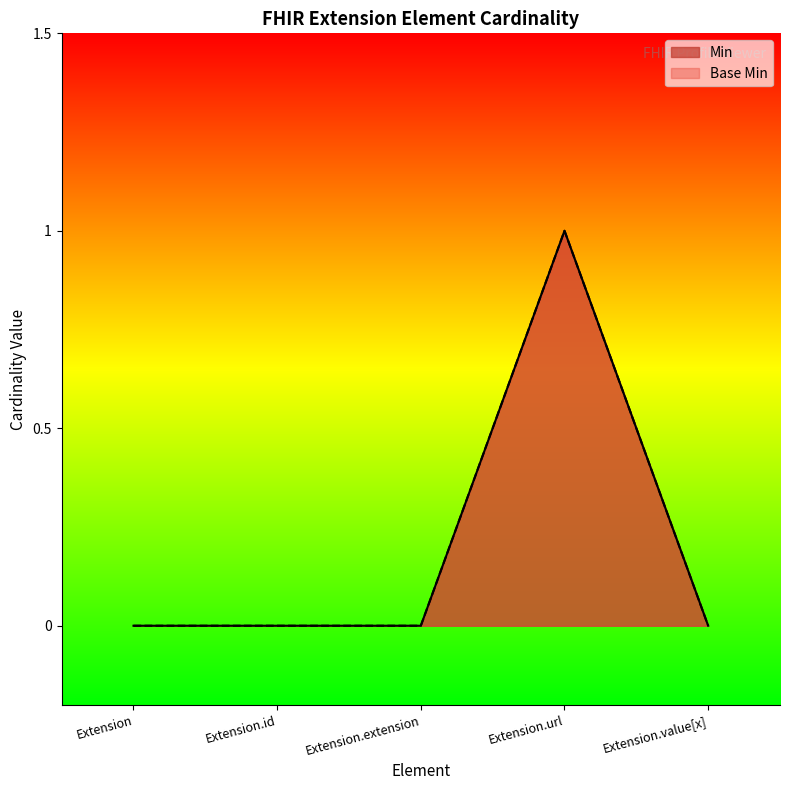

True or false: Min and Base Min cross at least once.

False